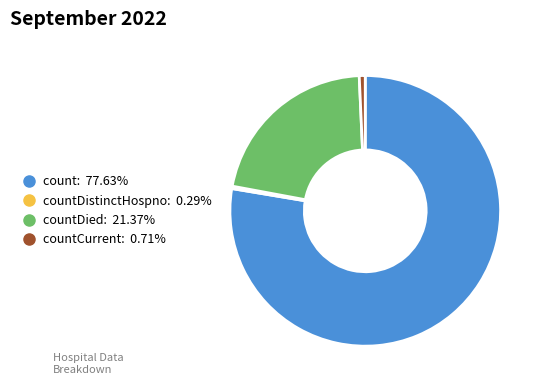

Does any single category account for the majority?

Yes